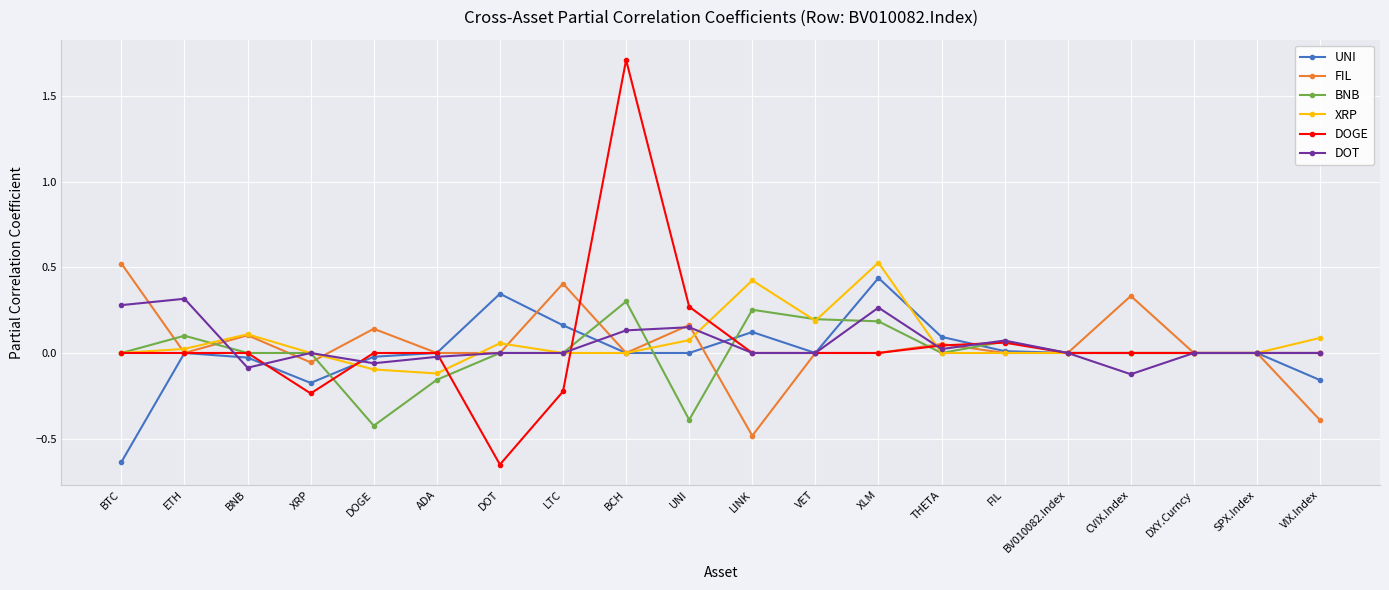

True or false: DOT has more than 0 points higher than both neighbors.

True